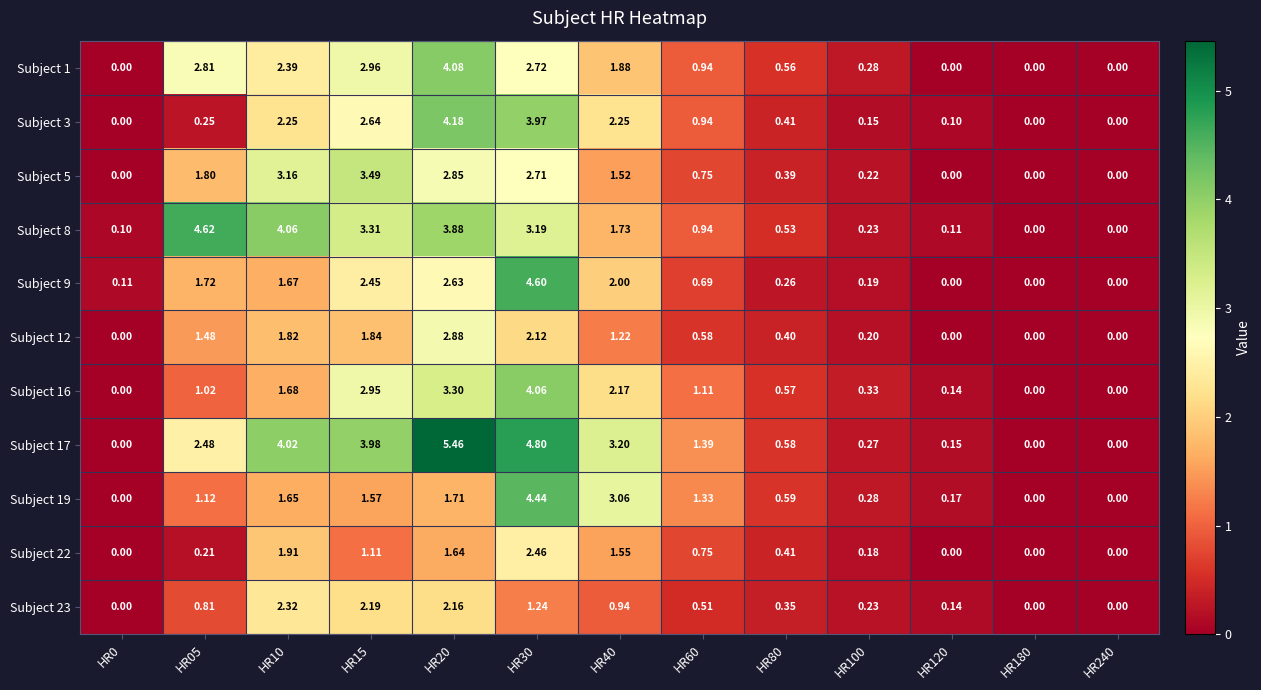

Is the value of Subject 16 at HR80 greater than the value of Subject 17 at HR10?

No